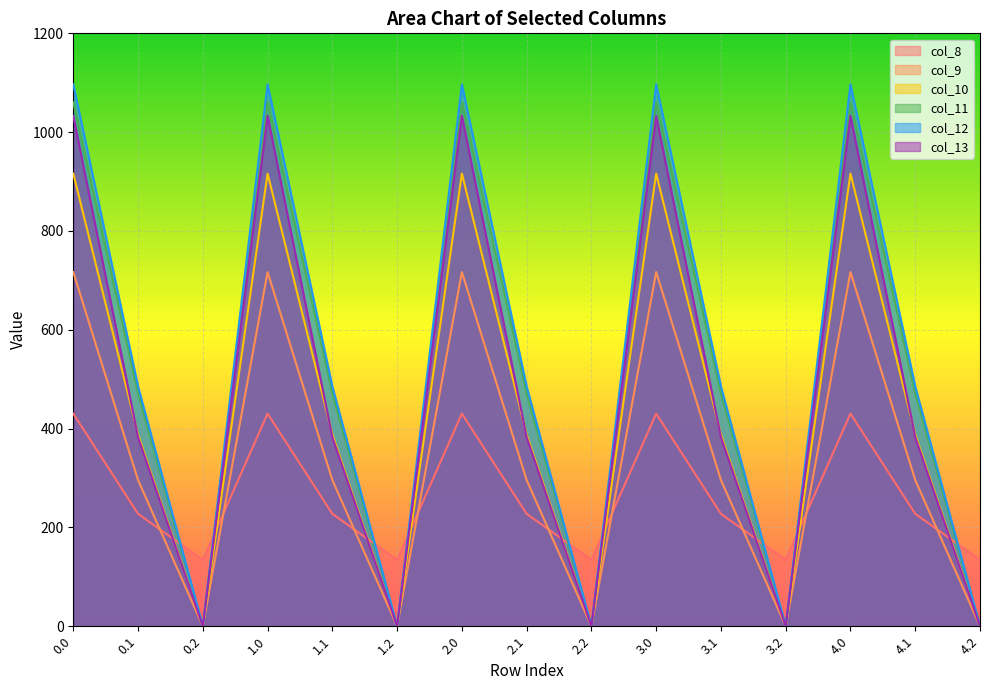

What is the difference between the second highest and second lowest values in the col_11 series?

1060.3